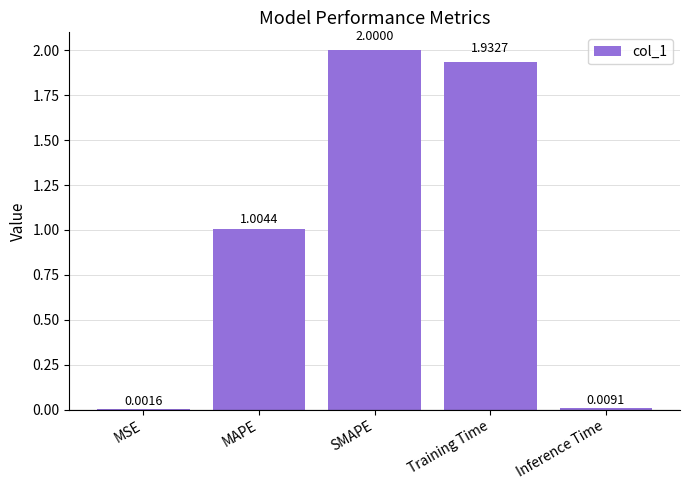

What is the sum of all values?

4.9